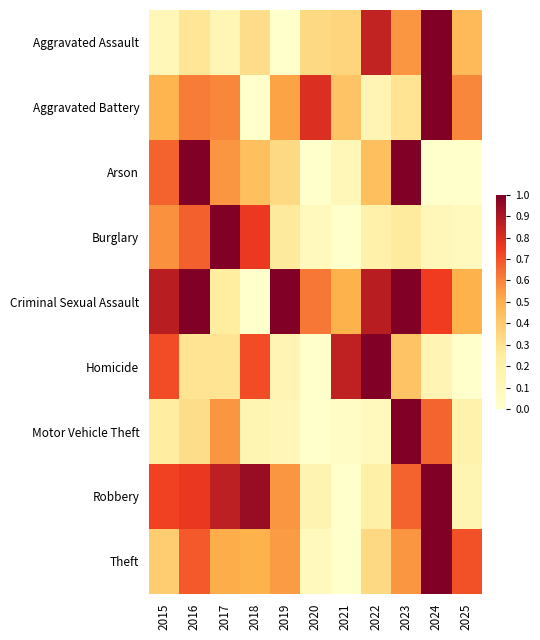

Reading left to right, transcribe all the data shown in this chart.

Aggravated Assault: 2015=0.1	2016=0.3	2017=0.1	2018=0.3	2019=0.0	2020=0.3	2021=0.4	2022=0.9	2023=0.6	2024=1.0	2025=0.5
Aggravated Battery: 2015=0.5	2016=0.6	2017=0.6	2018=0.0	2019=0.5	2020=0.8	2021=0.4	2022=0.1	2023=0.3	2024=1.0	2025=0.6
Arson: 2015=0.7	2016=1.0	2017=0.6	2018=0.4	2019=0.3	2020=0.0	2021=0.1	2022=0.4	2023=1.0	2024=0.0	2025=0.0
Burglary: 2015=0.6	2016=0.7	2017=1.0	2018=0.8	2019=0.3	2020=0.1	2021=0.0	2022=0.2	2023=0.3	2024=0.1	2025=0.1
Criminal Sexual Assault: 2015=0.9	2016=1.0	2017=0.2	2018=0.0	2019=1.0	2020=0.6	2021=0.5	2022=0.9	2023=1.0	2024=0.7	2025=0.5
Homicide: 2015=0.7	2016=0.3	2017=0.3	2018=0.7	2019=0.1	2020=0.0	2021=0.9	2022=1.0	2023=0.4	2024=0.1	2025=0.0
Motor Vehicle Theft: 2015=0.2	2016=0.3	2017=0.6	2018=0.1	2019=0.1	2020=0.0	2021=0.0	2022=0.1	2023=1.0	2024=0.7	2025=0.2
Robbery: 2015=0.7	2016=0.8	2017=0.9	2018=0.9	2019=0.6	2020=0.2	2021=0.0	2022=0.2	2023=0.7	2024=1.0	2025=0.1
Theft: 2015=0.4	2016=0.7	2017=0.5	2018=0.5	2019=0.5	2020=0.1	2021=0.0	2022=0.3	2023=0.6	2024=1.0	2025=0.7